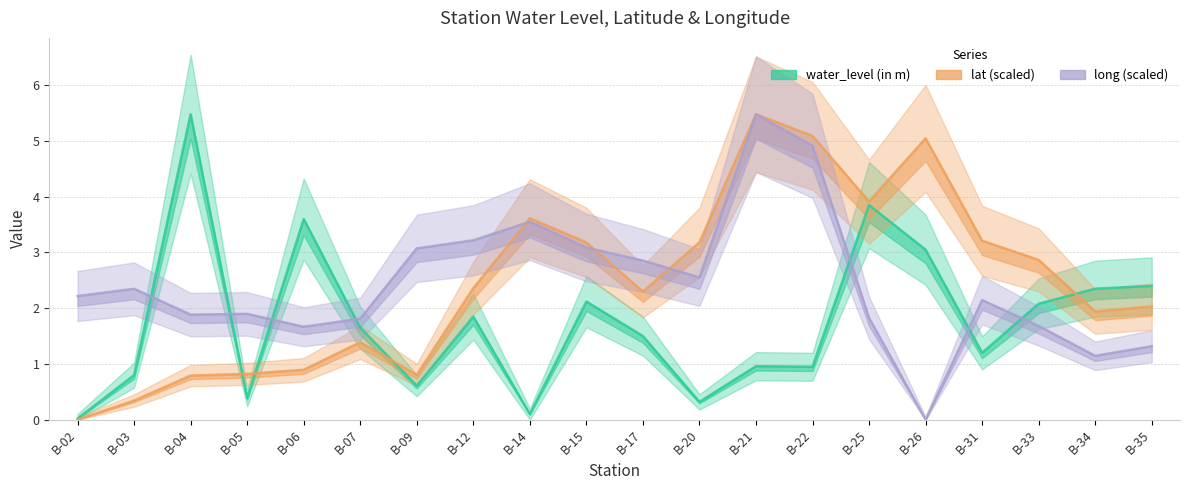

What is the difference between the maximum and second lowest values in the long (scaled) series?

4.3